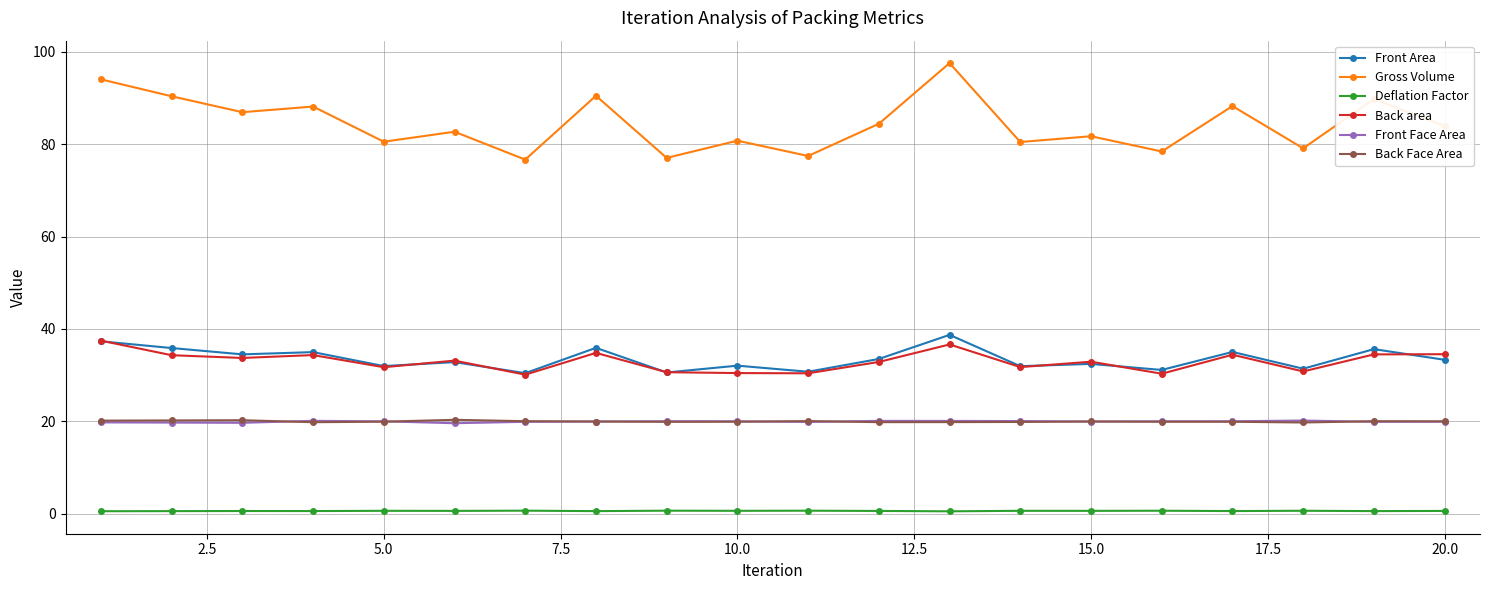

True or false: Front Face Area has more than 1 interior local peaks.

True